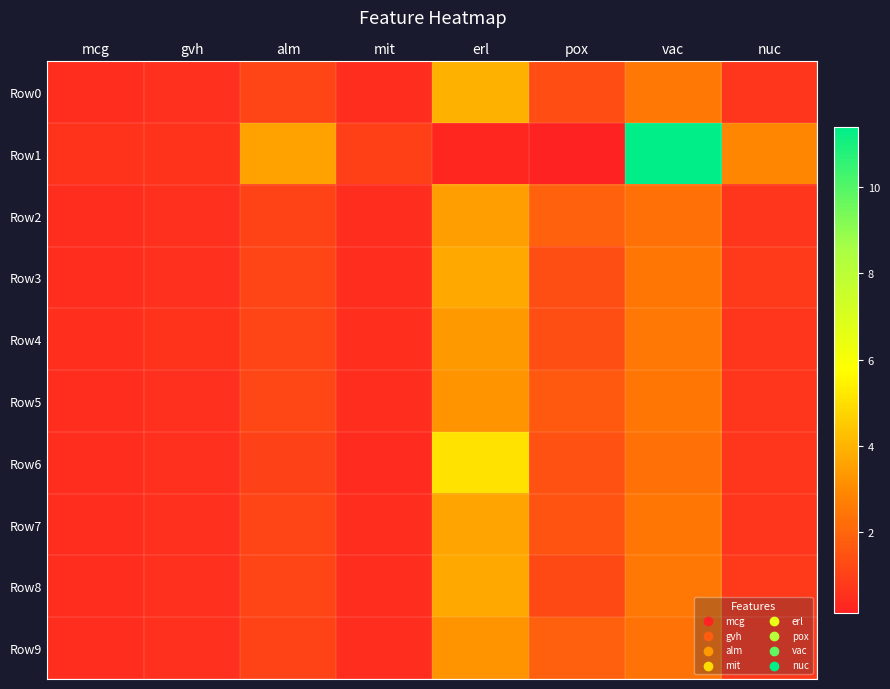

Reading right to left, list all the values displayed in this chart.

Row0: nuc=0.7	vac=2.5	pox=1.3	erl=3.9	mit=0.4	alm=1.1	gvh=0.5	mcg=0.4
Row1: nuc=2.9	vac=11.4	pox=0.1	erl=0.2	mit=1.0	alm=3.6	gvh=0.6	mcg=0.6
Row2: nuc=0.7	vac=2.3	pox=1.9	erl=3.5	mit=0.4	alm=1.1	gvh=0.5	mcg=0.4
Row3: nuc=0.8	vac=2.4	pox=1.4	erl=3.7	mit=0.4	alm=1.1	gvh=0.5	mcg=0.4
Row4: nuc=0.7	vac=2.5	pox=1.3	erl=3.3	mit=0.5	alm=1.1	gvh=0.6	mcg=0.5
Row5: nuc=0.7	vac=2.5	pox=1.6	erl=3.2	mit=0.4	alm=1.1	gvh=0.5	mcg=0.4
Row6: nuc=0.7	vac=2.3	pox=1.4	erl=5.1	mit=0.4	alm=1.0	gvh=0.5	mcg=0.4
Row7: nuc=0.7	vac=2.5	pox=1.5	erl=3.6	mit=0.5	alm=1.1	gvh=0.5	mcg=0.4
Row8: nuc=0.8	vac=2.5	pox=1.2	erl=3.7	mit=0.4	alm=1.1	gvh=0.5	mcg=0.4
Row9: nuc=0.8	vac=2.4	pox=1.9	erl=3.2	mit=0.4	alm=1.1	gvh=0.5	mcg=0.4